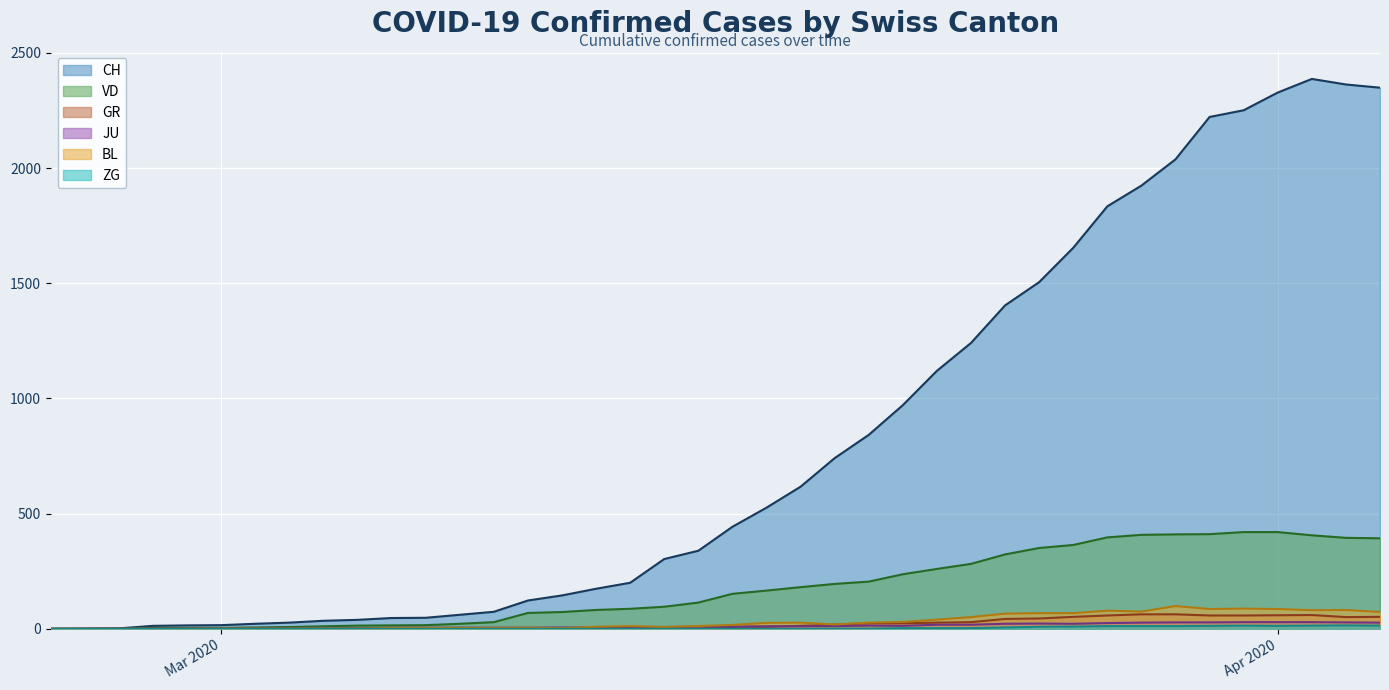

True or false: GR and CH intersect in this chart.

False